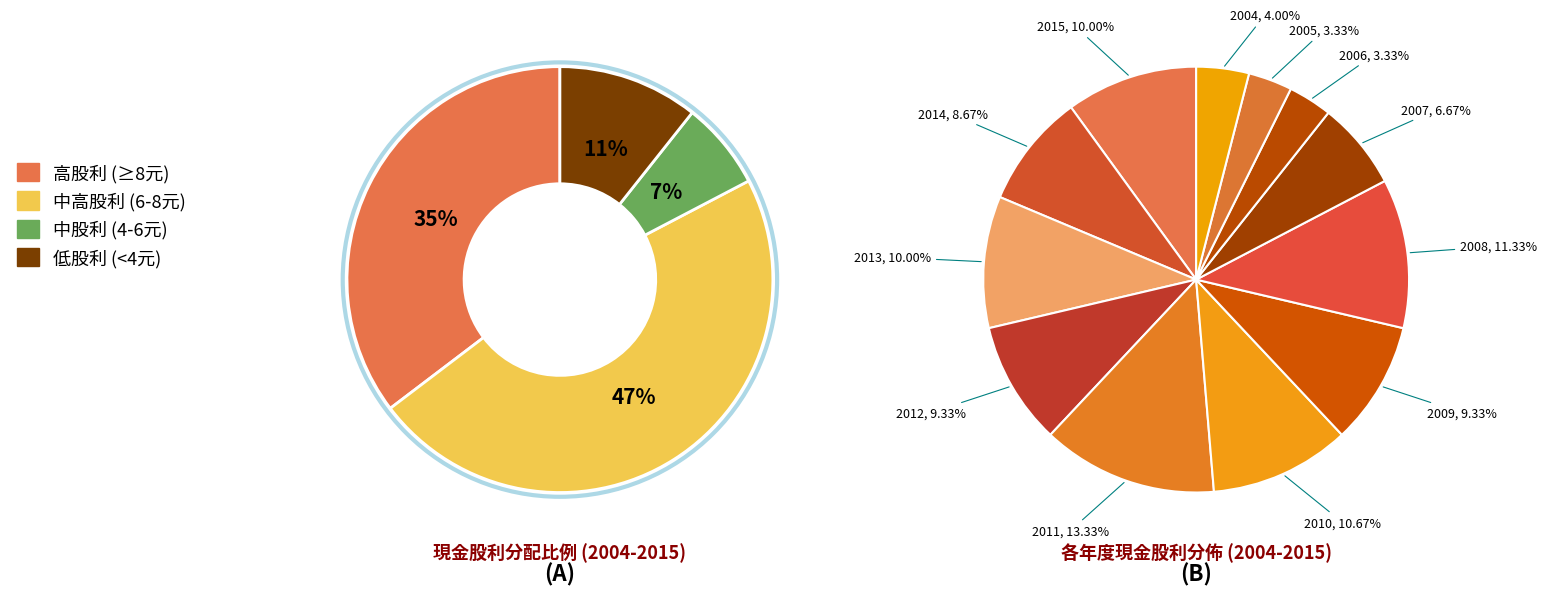

Is there any slice that represents more than half of the pie?

No